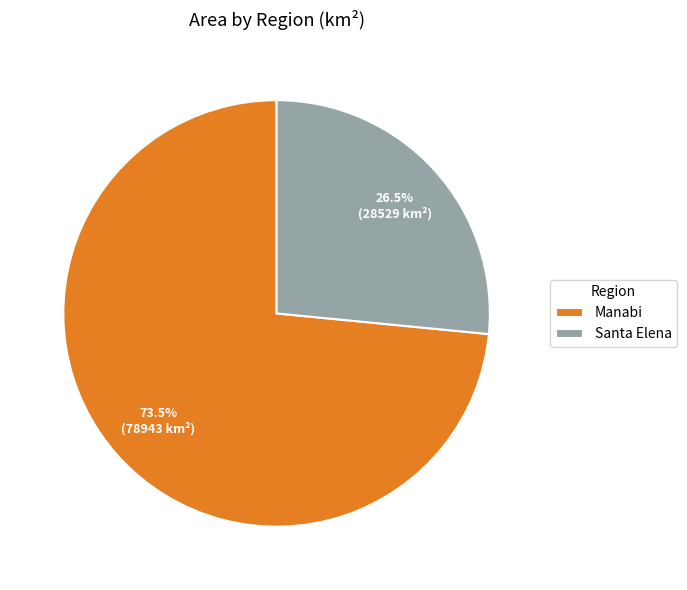

What percentage is NOT represented by Manabi?

26.5%